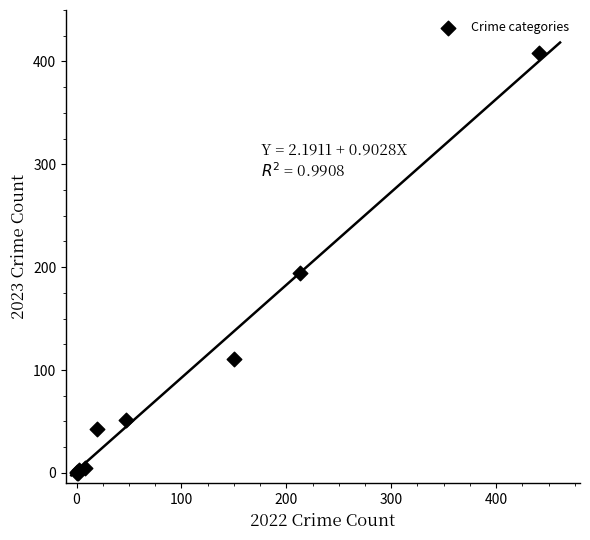

What Y value in the scatter plot is closest to 204?

194